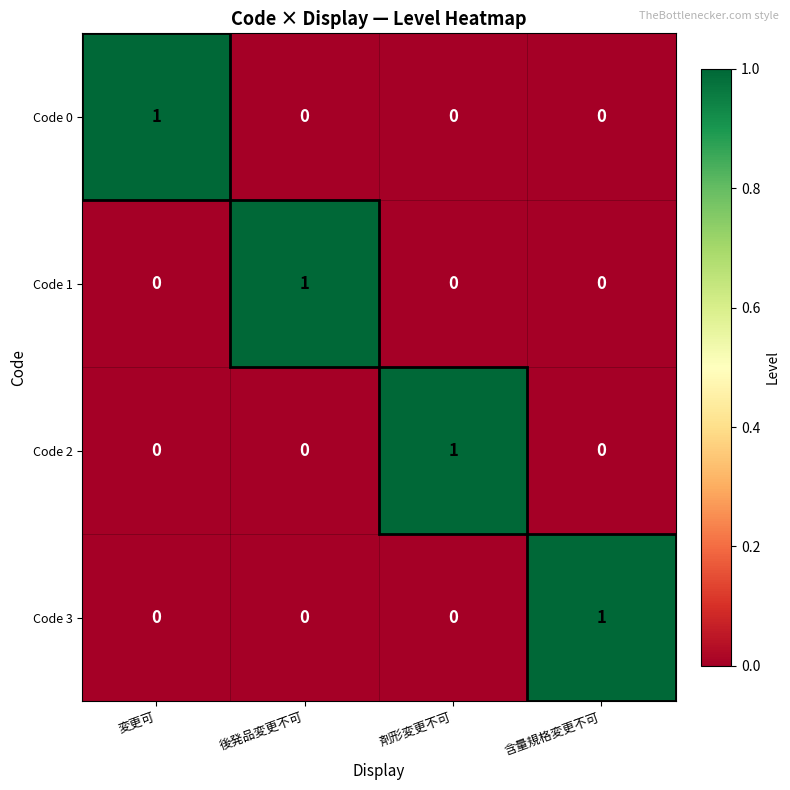

Is the value of Code 2 at 剤形変更不可 greater than the value of Code 3 at 後発品変更不可?

Yes